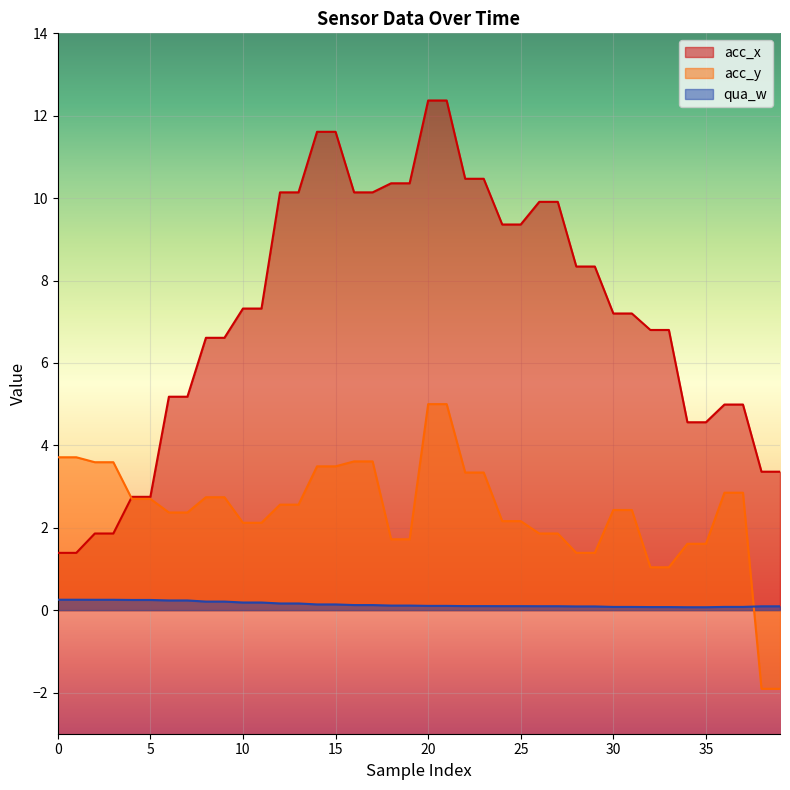

What is the sum of all qua_w values?

5.6